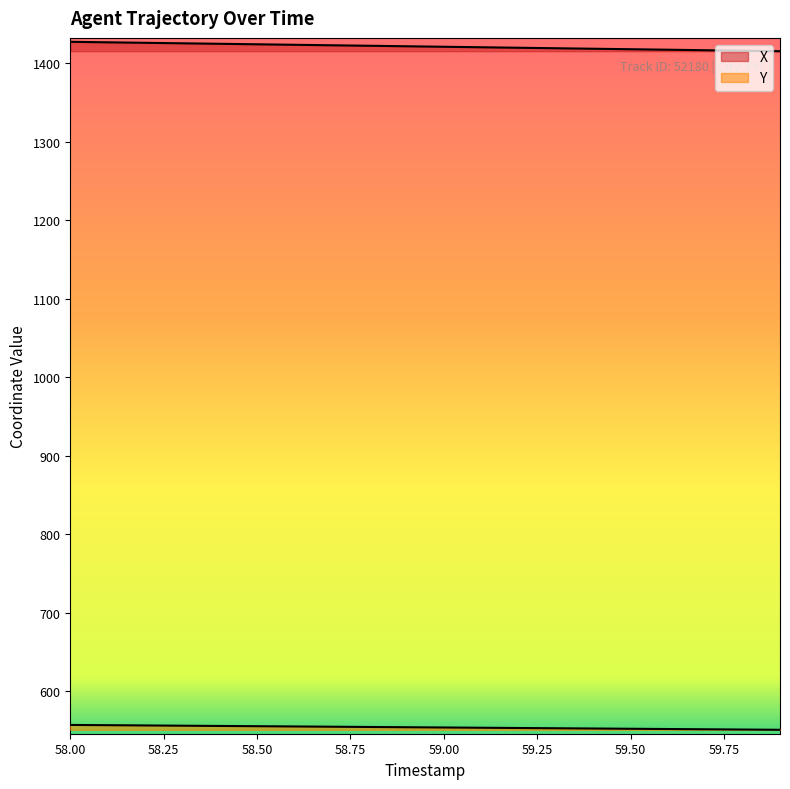

At how many categories does at least one series exceed 1262?

20